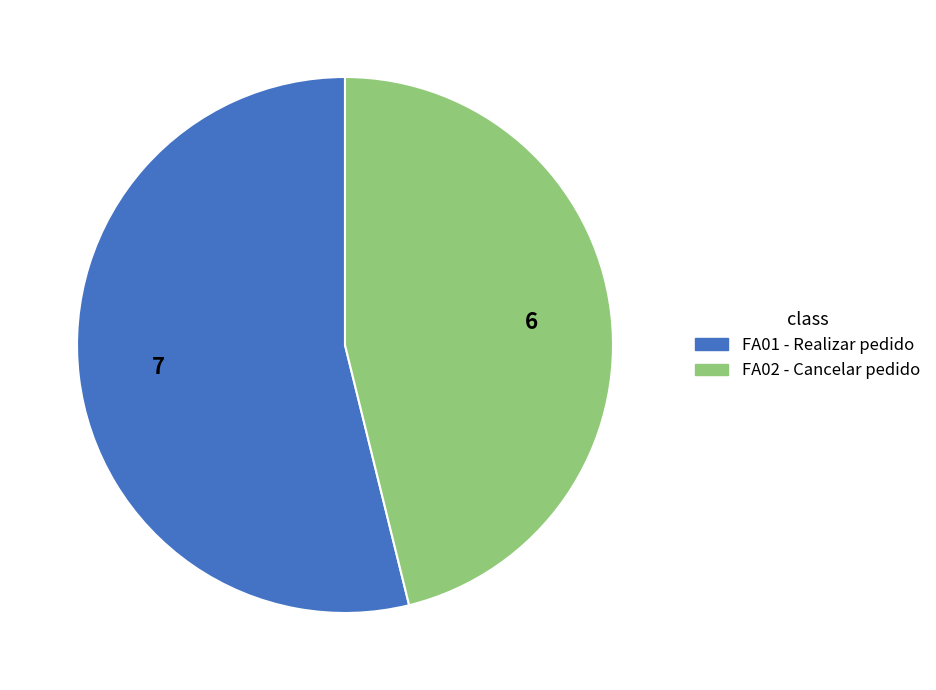

Which slice is the largest?

FA01 - Realizar pedido